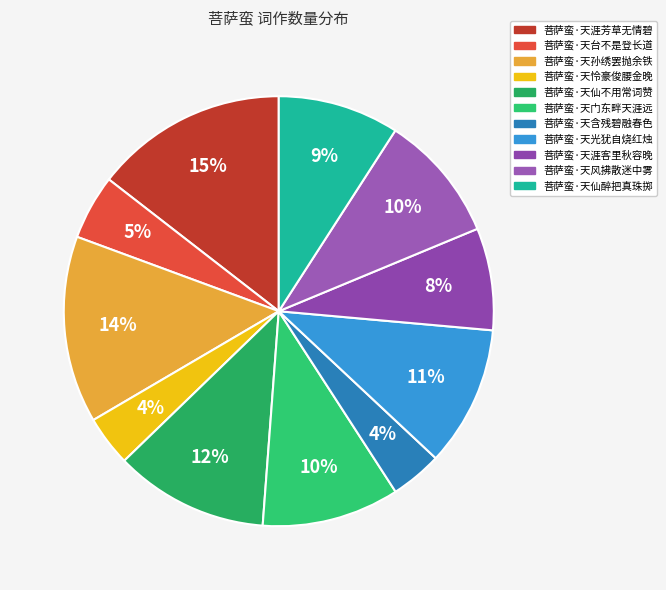

Count the number of slices in the pie.

11